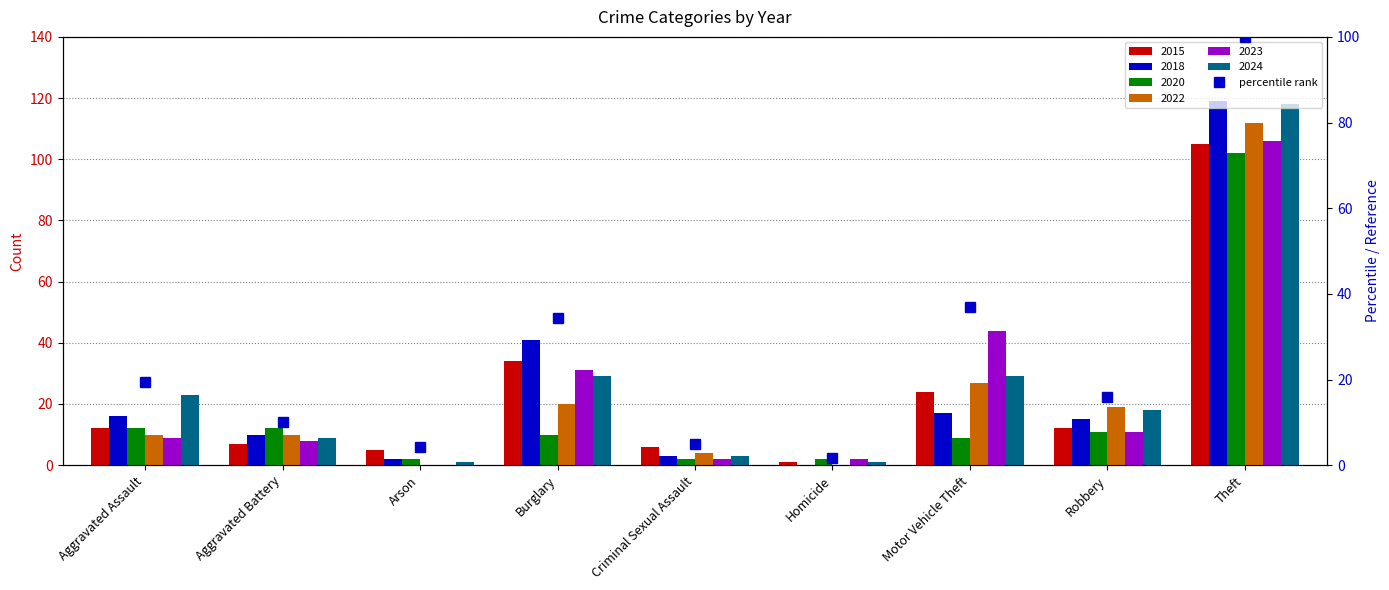

Reading left to right, list all the values displayed in this chart.

Aggravated Assault=19.3	Aggravated Battery=10.1	Arson=4.2	Burglary=34.5	Criminal Sexual Assault=5.0	Homicide=1.7	Motor Vehicle Theft=37.0	Robbery=16.0	Theft=100.0